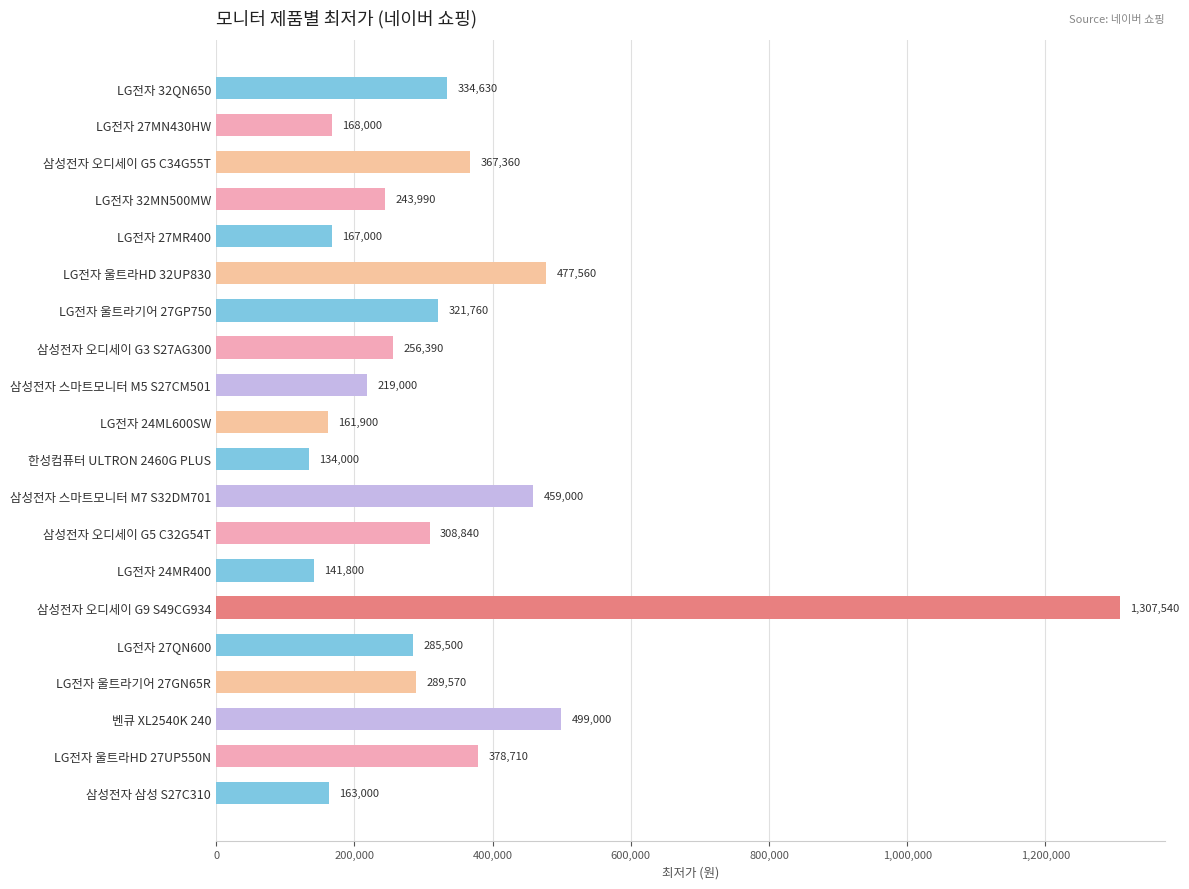

How many values are below 289570?

10